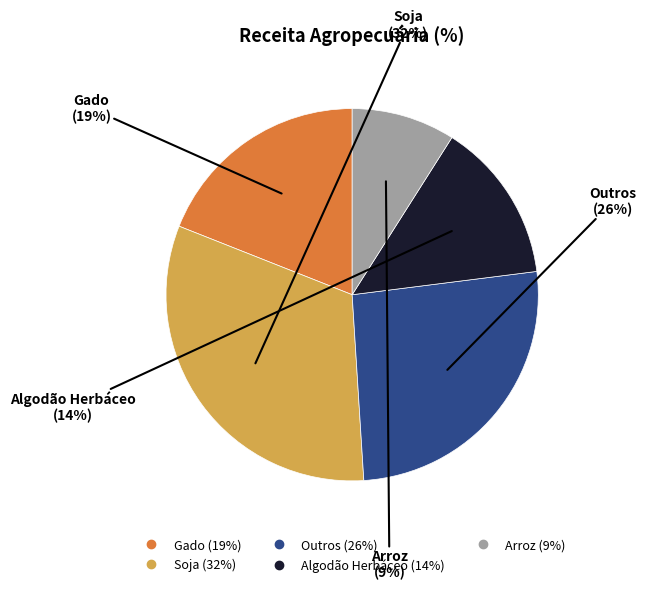

Between Gado and Outros, which is larger?

Outros